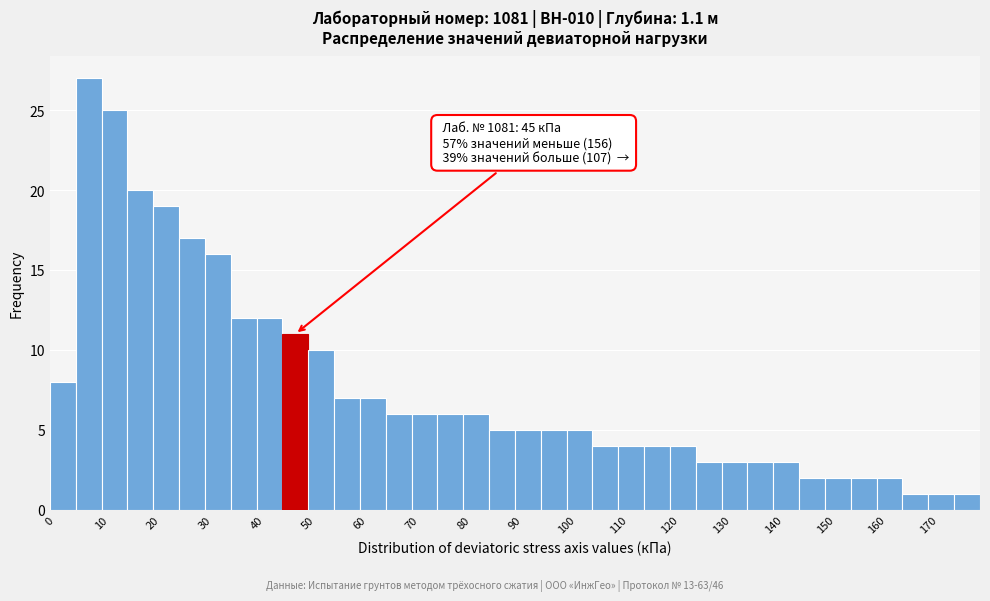

Over which range of the x-axis is the bar tallest?

5 to 10